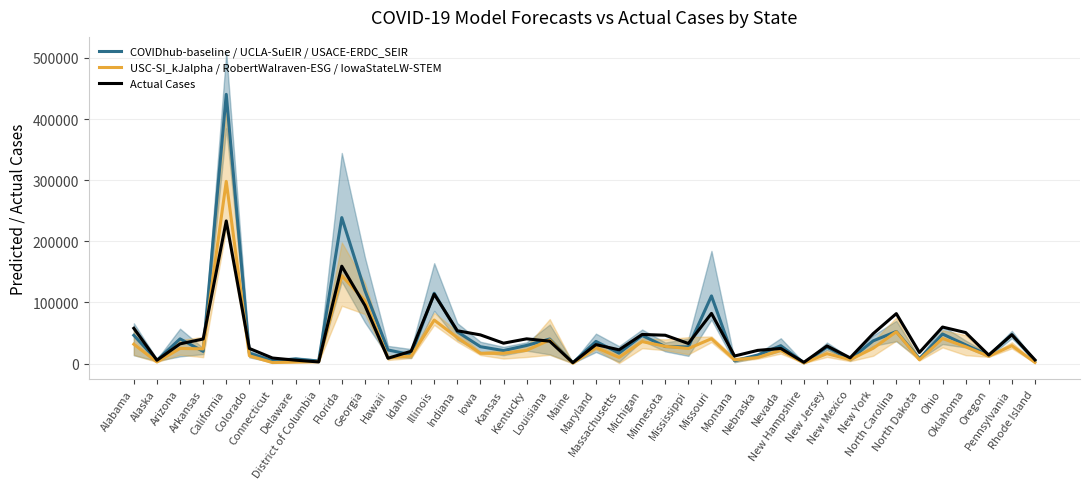

What is the label of the 17th point from the right?

Minnesota